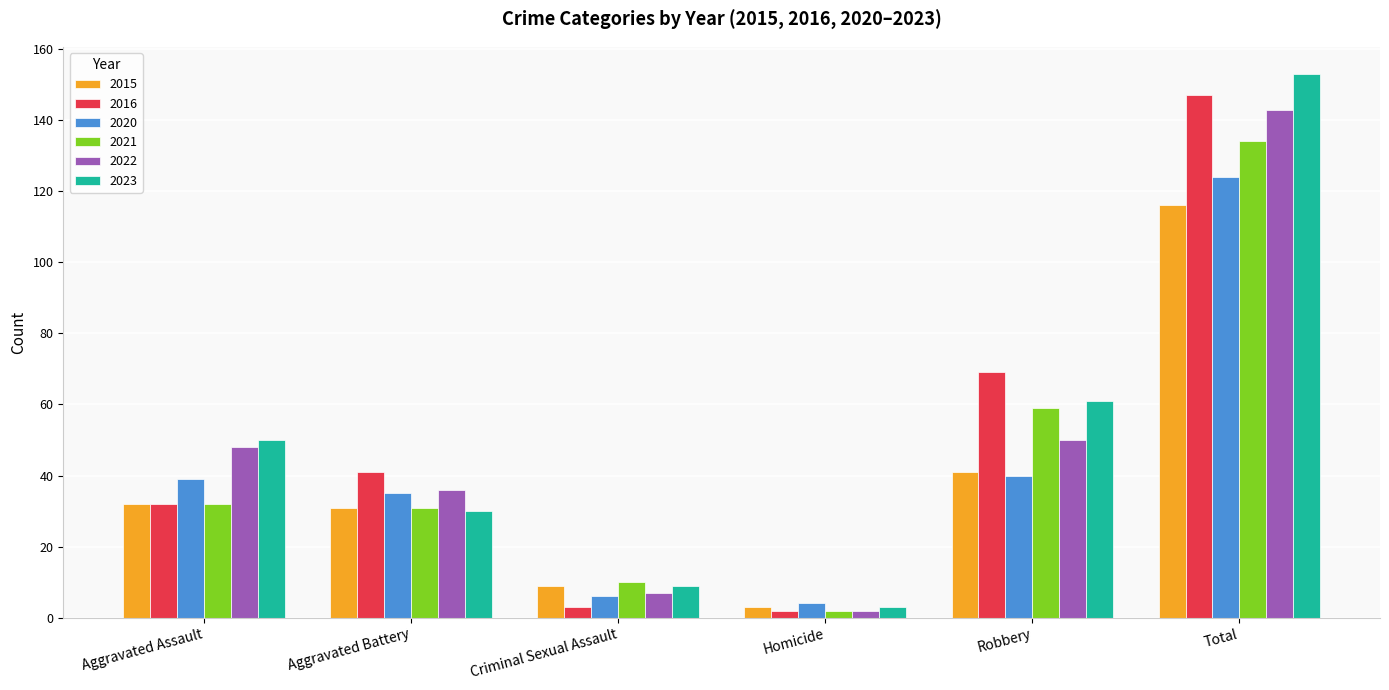

The 2021 series shows 230 at Total. True or false?

False